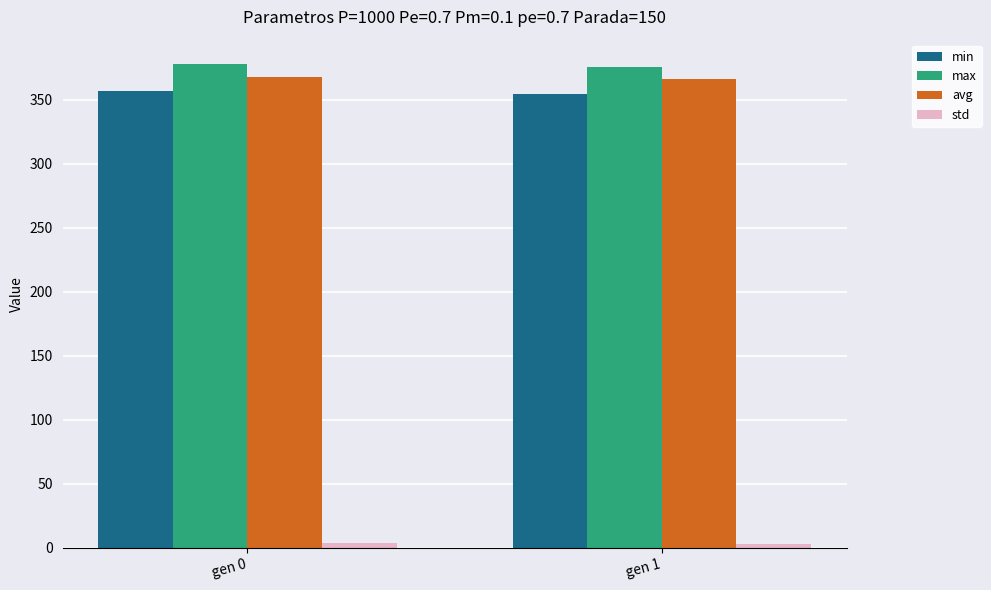

What is the average value of the avg series?

366.9